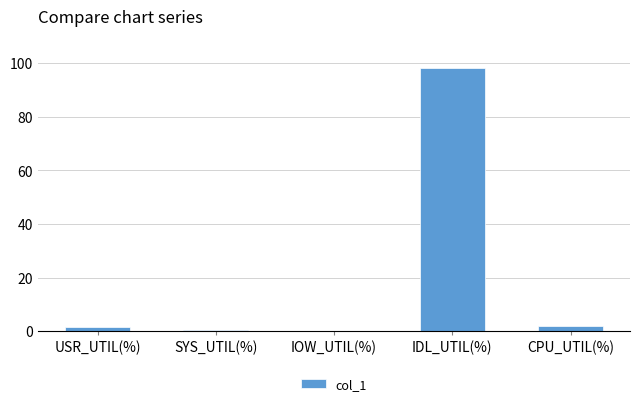

Which has a higher value, IOW_UTIL(%) or IDL_UTIL(%)?

IDL_UTIL(%)